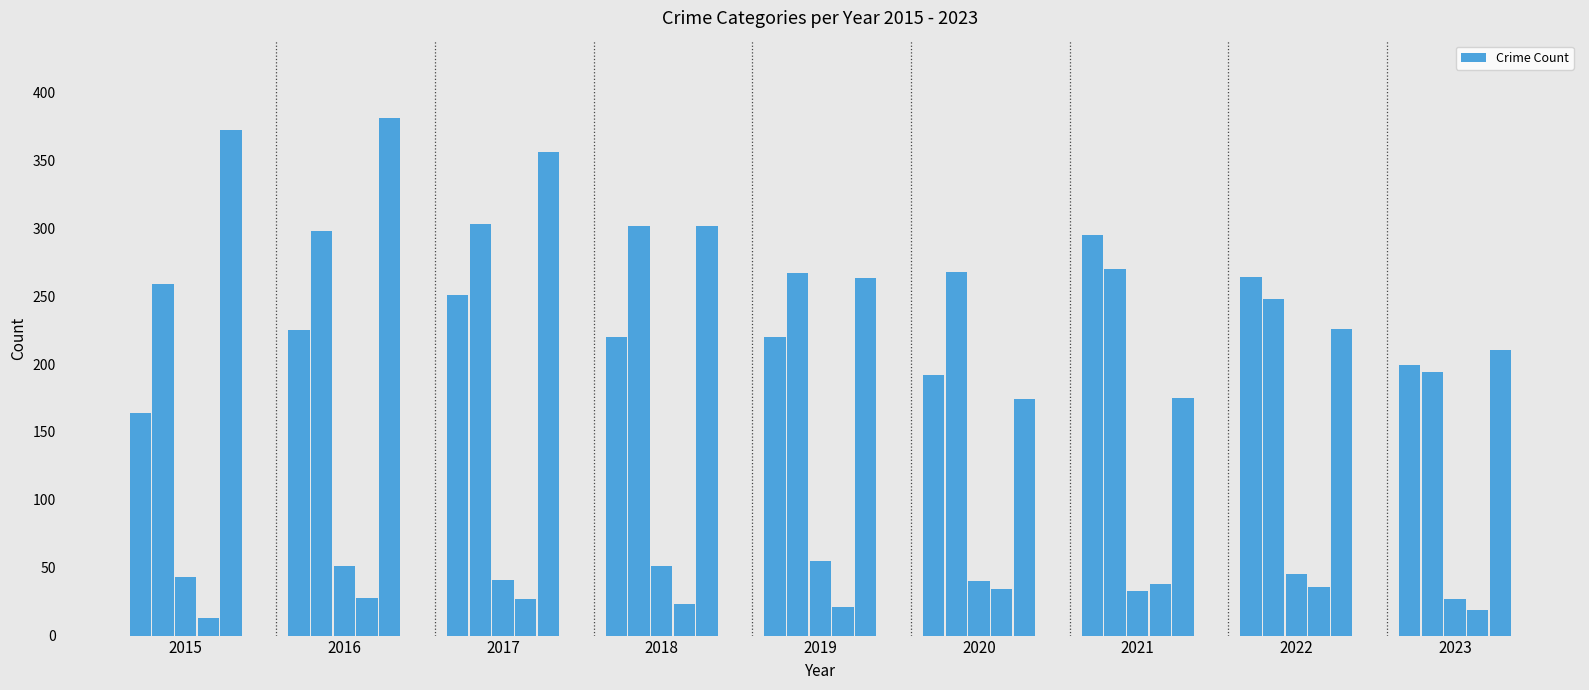

What is the minimum value shown in the chart?

13